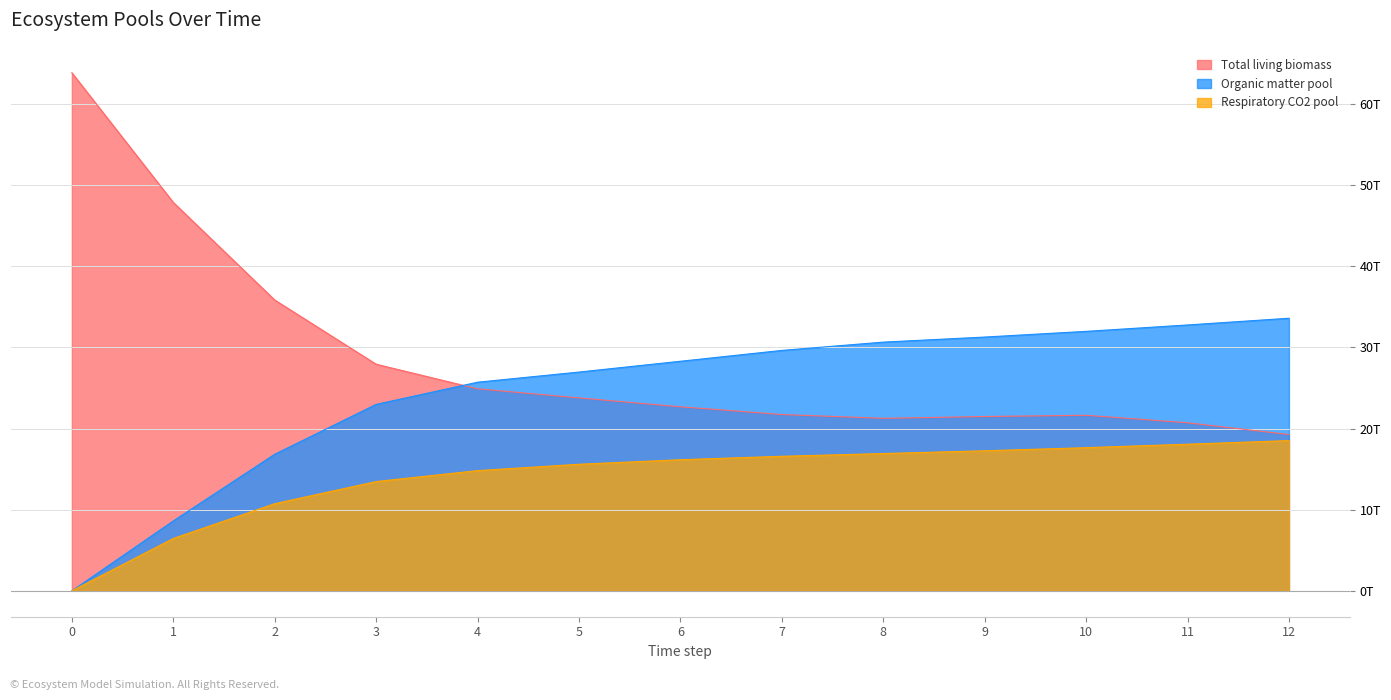

What is the value of the Total living biomass point at the 12th from the left?

20.7